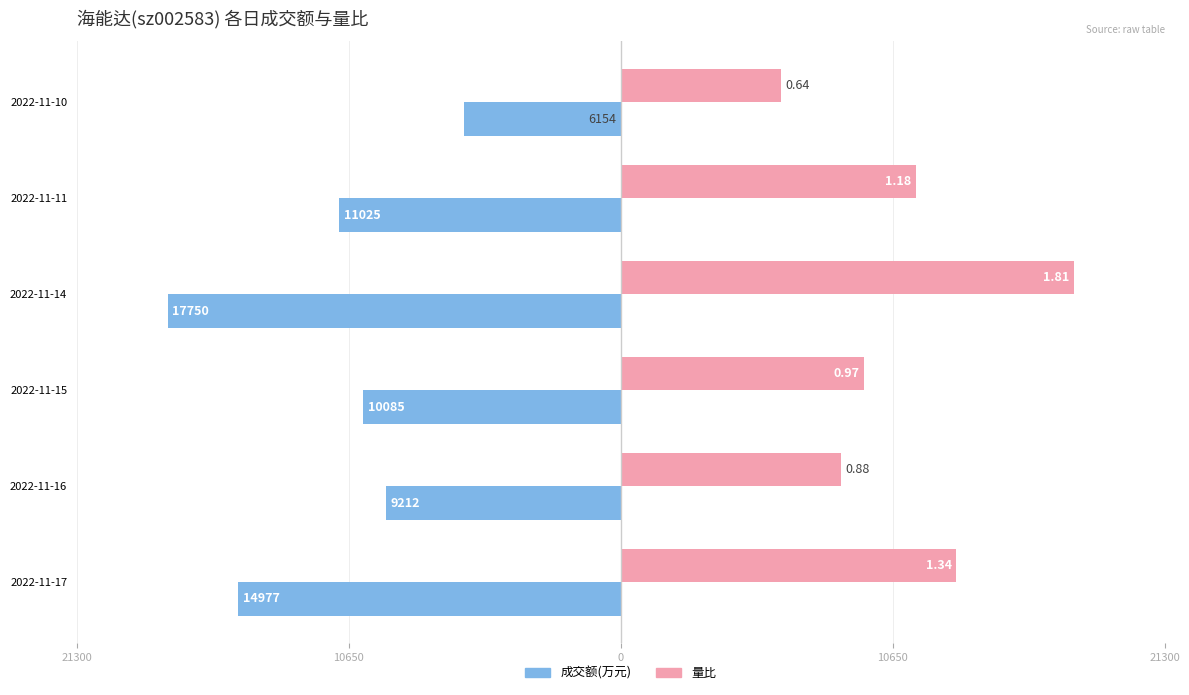

What are all the series names shown in the legend?

成交额(万元), 量比